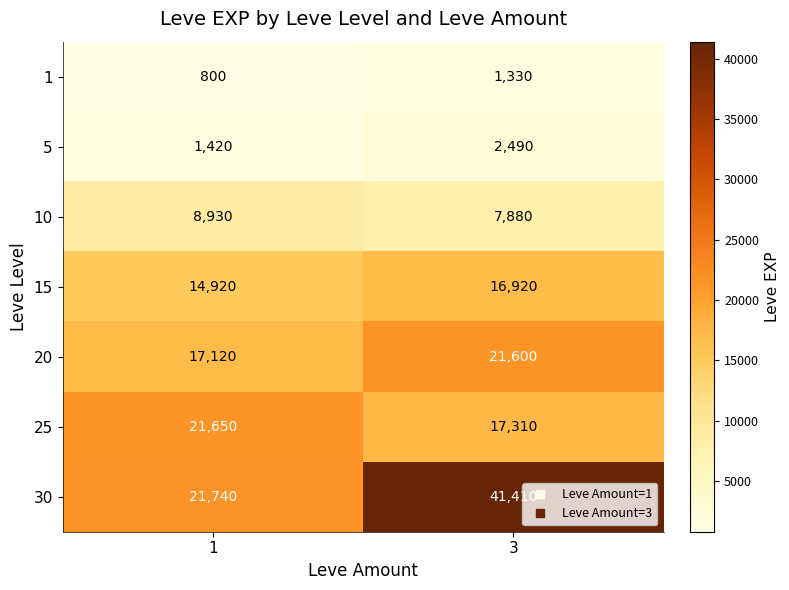

True or false: 15 has a value of 3066 at 1.

False